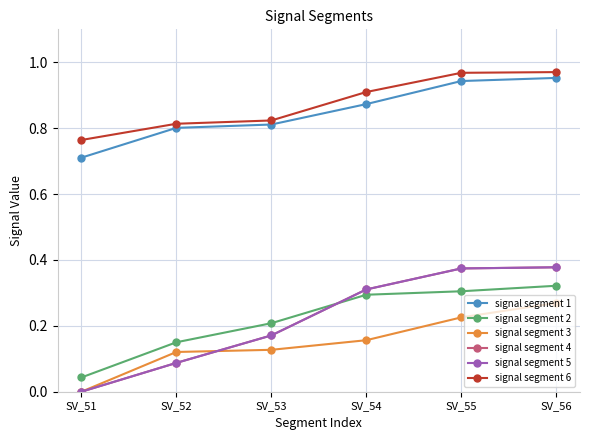

What is the total value across all series at SV_53?

2.3